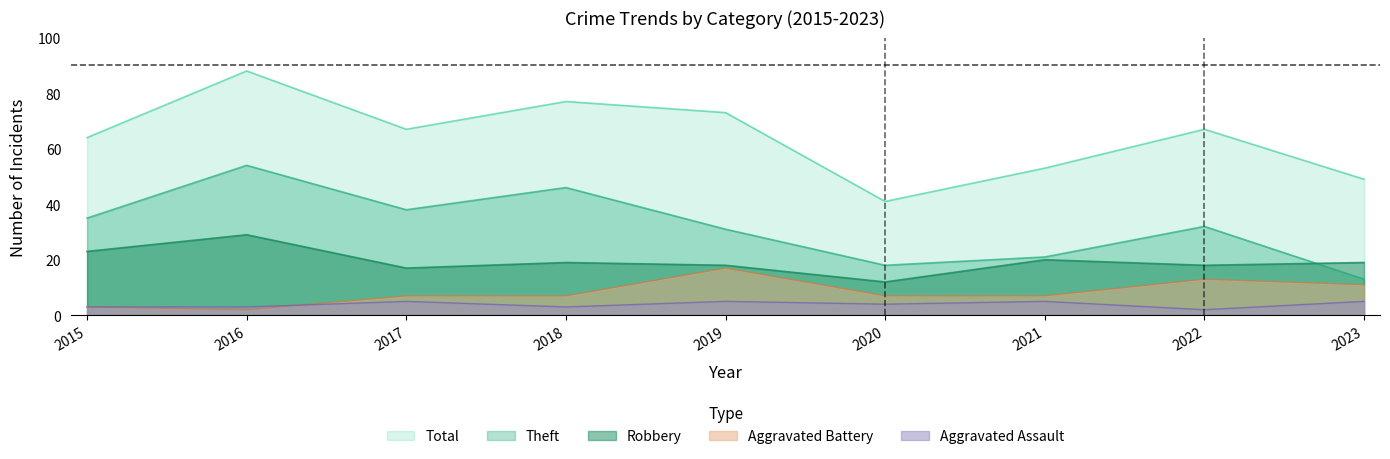

How many series are shown in this chart?

5